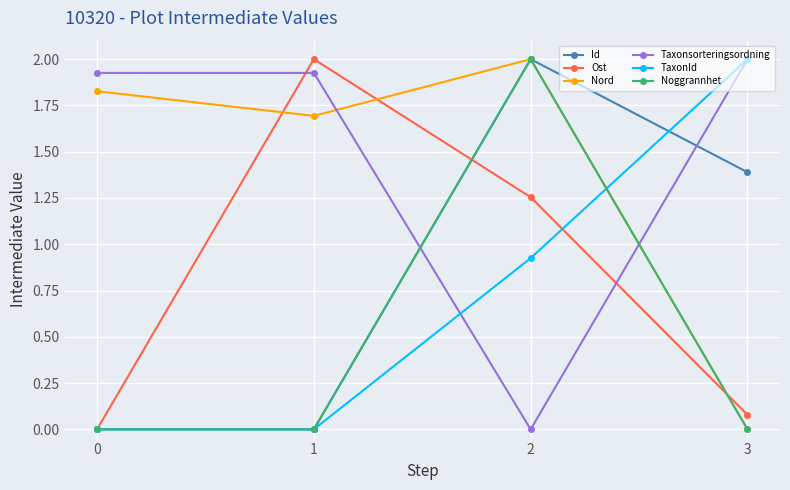

Which series changed the most between 0 and 3?

TaxonId